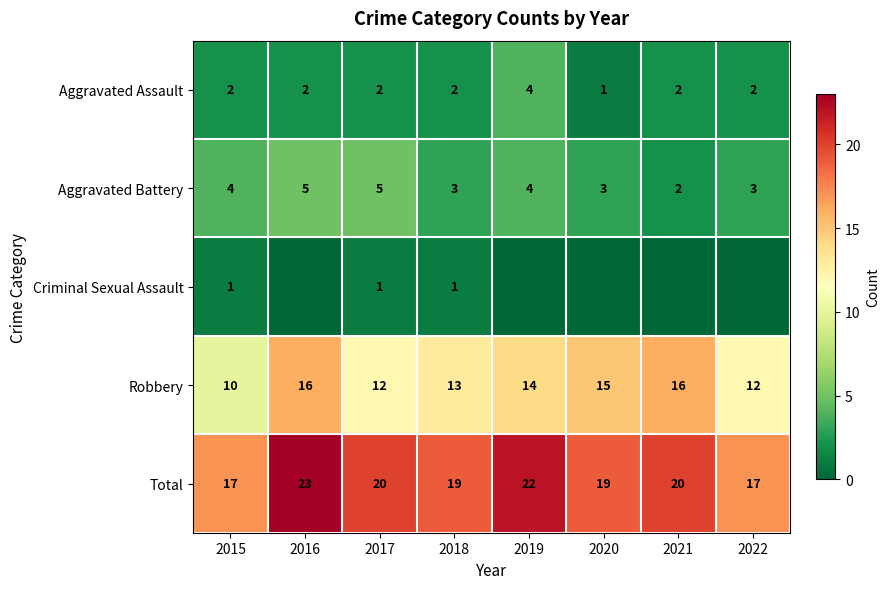

What is the difference between the maximum and minimum values in the Robbery series?

6